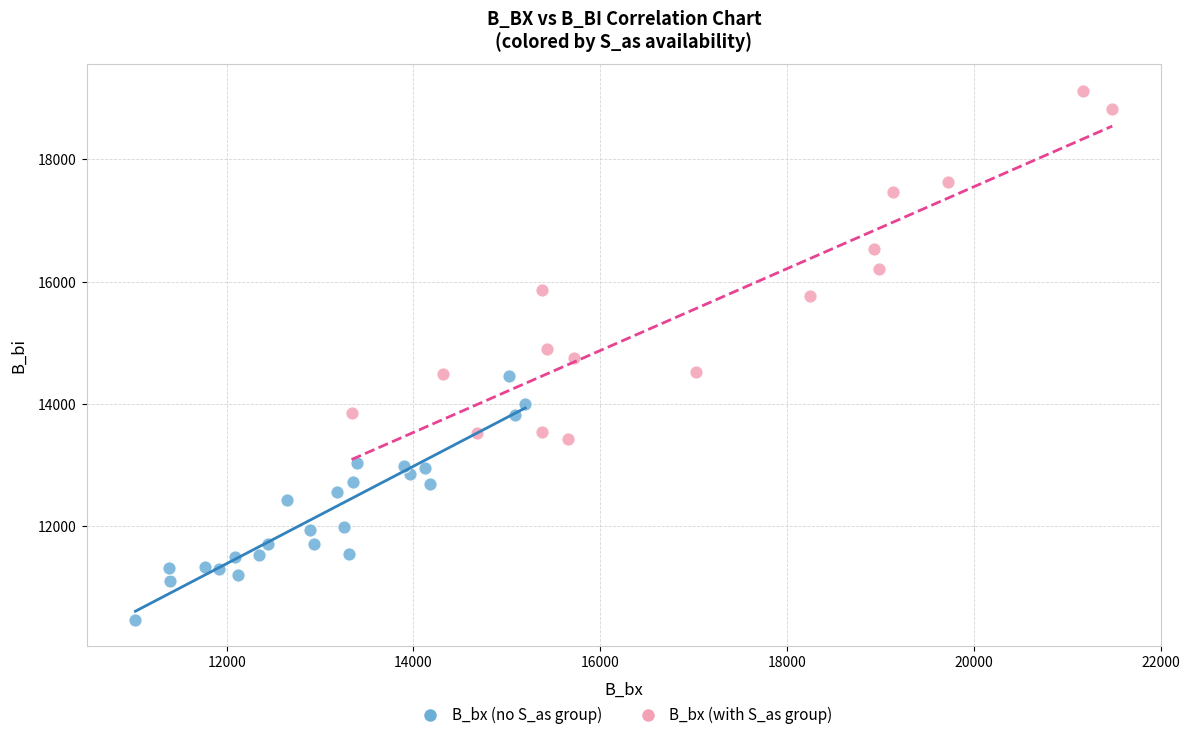

Which series contains the lowest Y value?

B_bx (no S_as group)